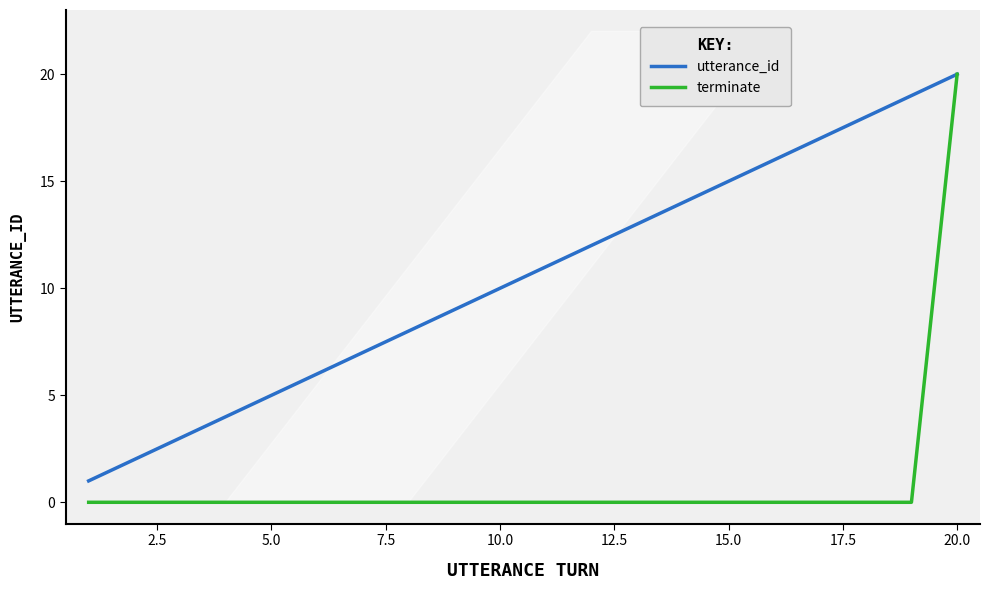

Reading right to left, extract all data points from this chart.

utterance_id: 20	19	18	17	16	15	14	13	12	11	10	9	8	7	6	5	4	3	2	1
terminate: 20	0	0	0	0	0	0	0	0	0	0	0	0	0	0	0	0	0	0	0